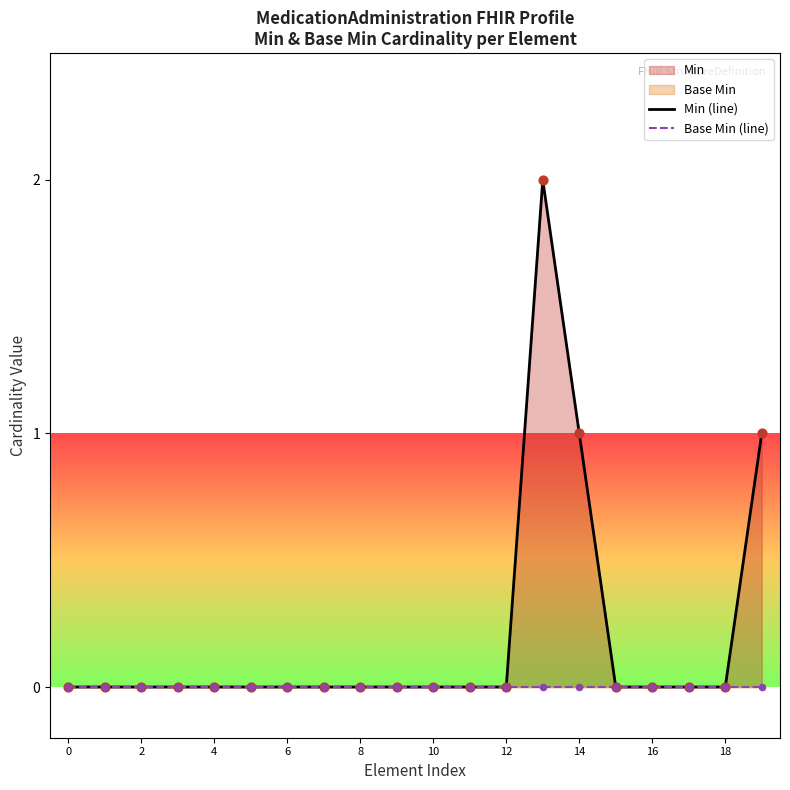

What is the total value across all series at 13?

2